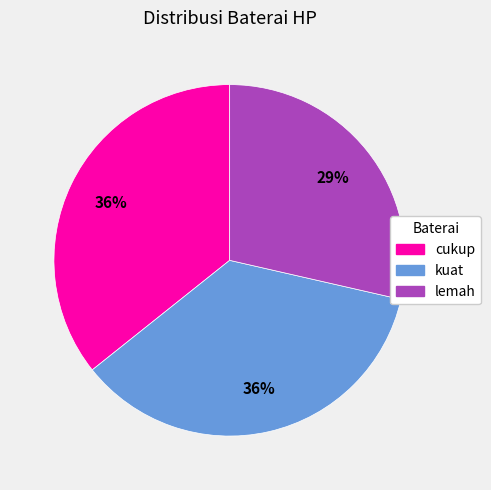

To the nearest percent, what portion does cukup represent?

36%